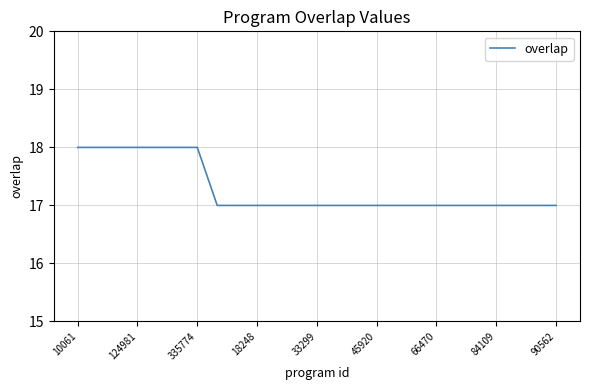

What is the maximum value shown in the chart?

18